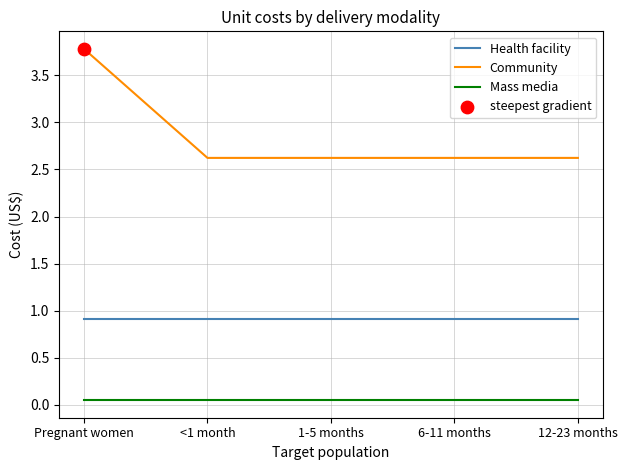

Is the value of Mass media at <1 month greater than the value of Community at 12-23 months?

No